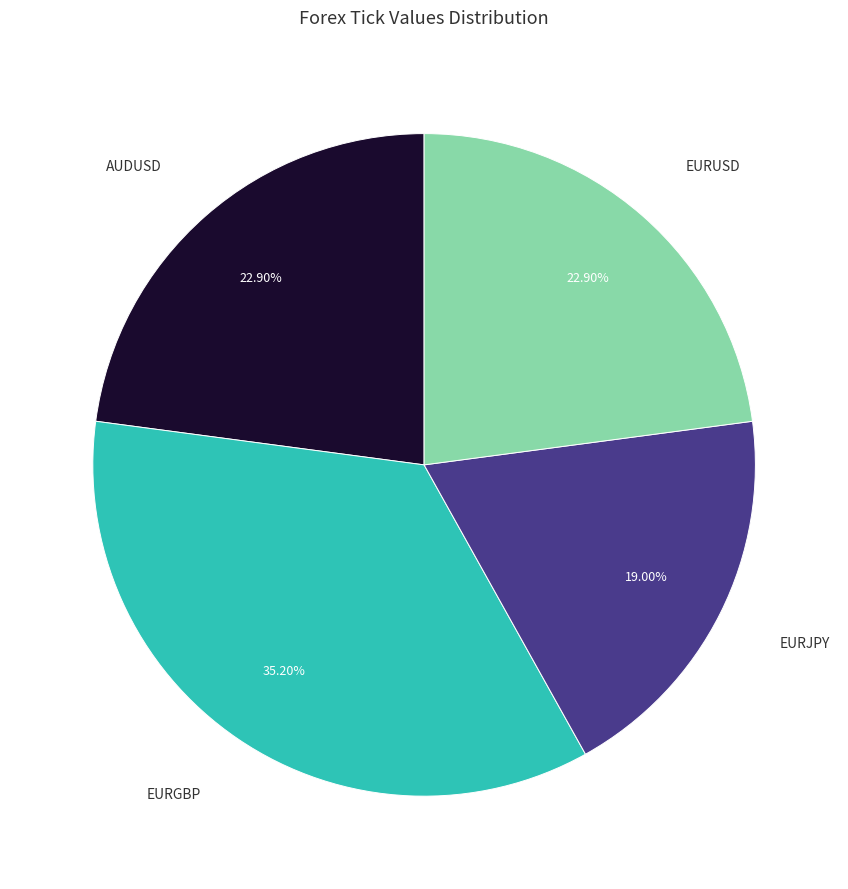

How many slices are in this pie chart?

4